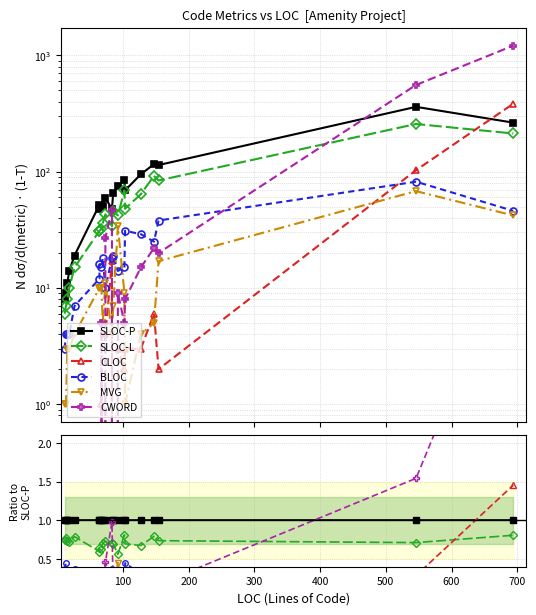

The value of SLOC-L at 400 is 0.8. True or false?

True